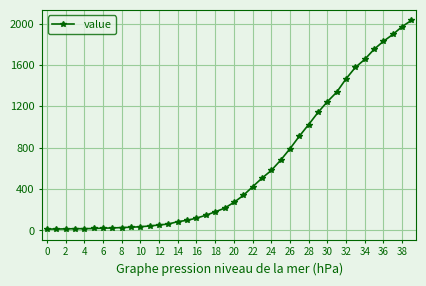

What is the minimum value shown in the chart?

13